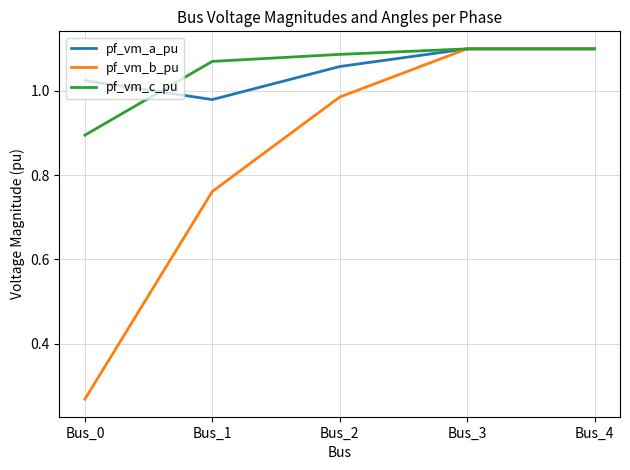

How many distinct data groups are displayed?

3